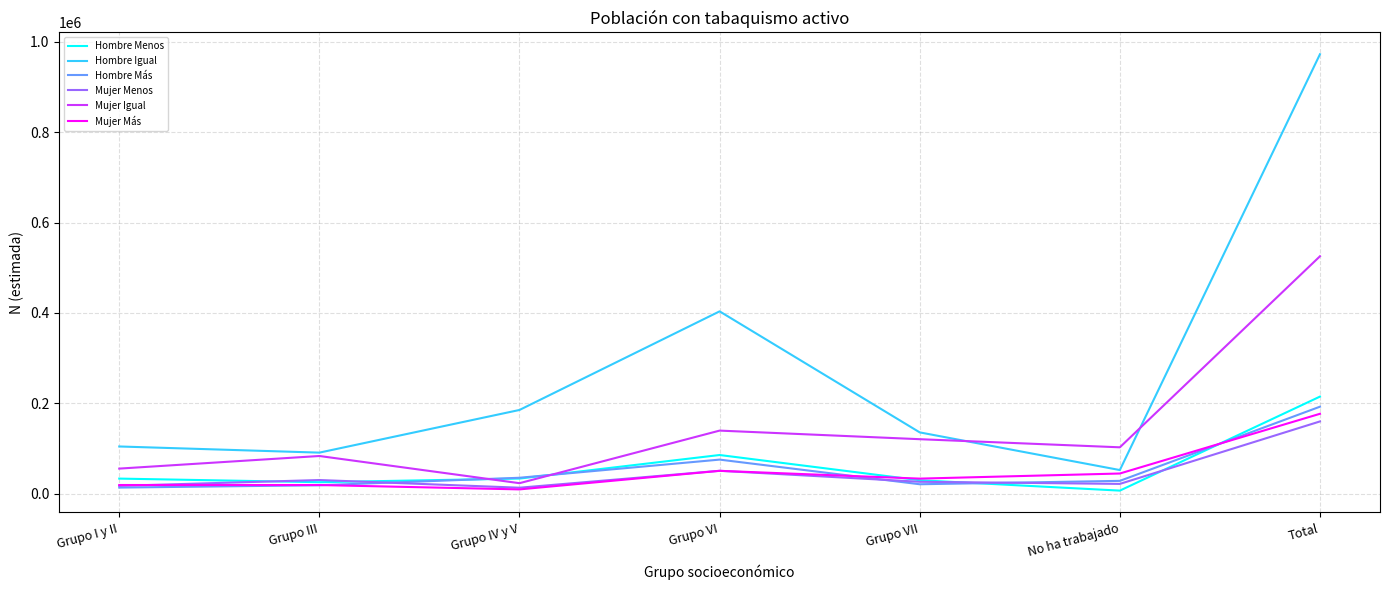

At which category does the chart reach its peak across all series?

Total